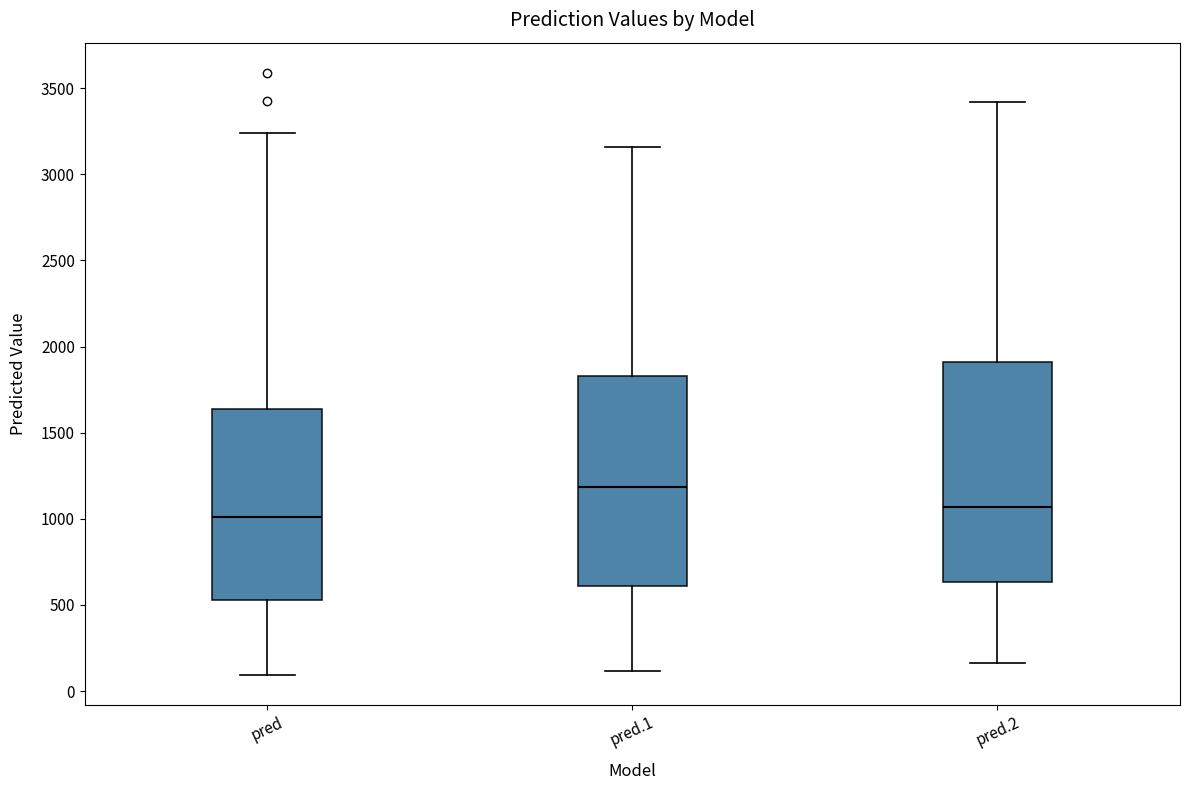

Reading left to right, transcribe this box plot: for each box, give where its median line is, the range the box spans, and where its two whiskers end, as read against the y-axis. The values are not printed on the chart, so give them approximately, as read against the axis.

pred: median 1000, box 550 to 1650, whiskers 100 to 3250
pred.1: median 1200, box 600 to 1850, whiskers 100 to 3150
pred.2: median 1050, box 650 to 1900, whiskers 150 to 3400